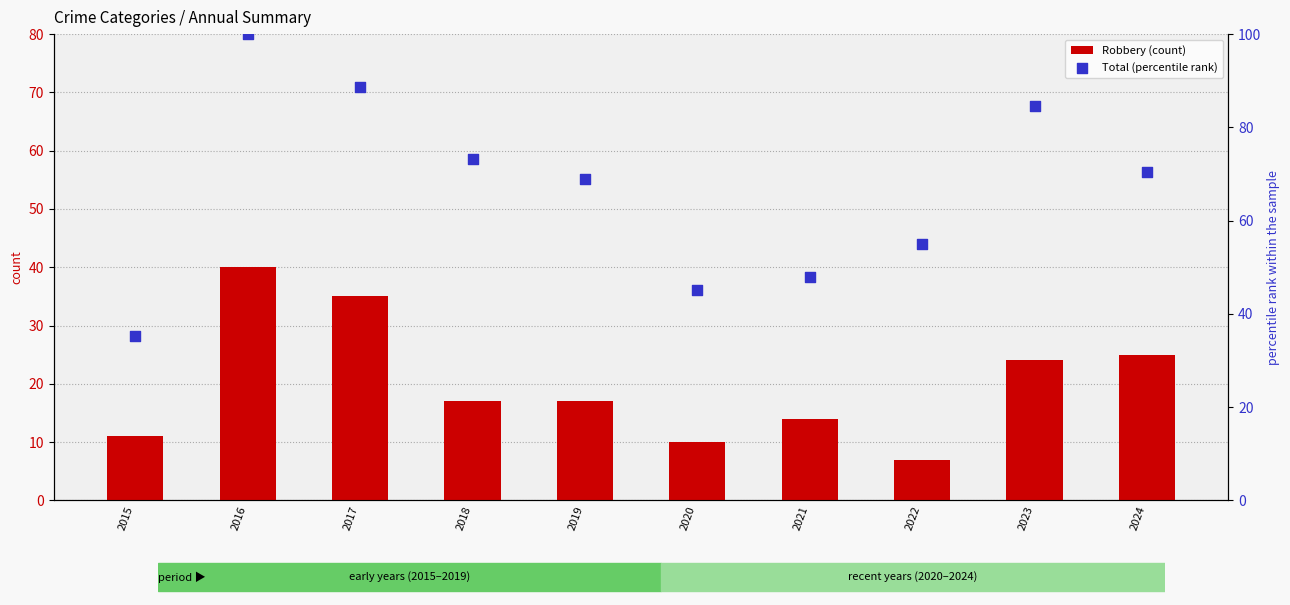

Which series contains the lowest Y value?

Robbery (count)